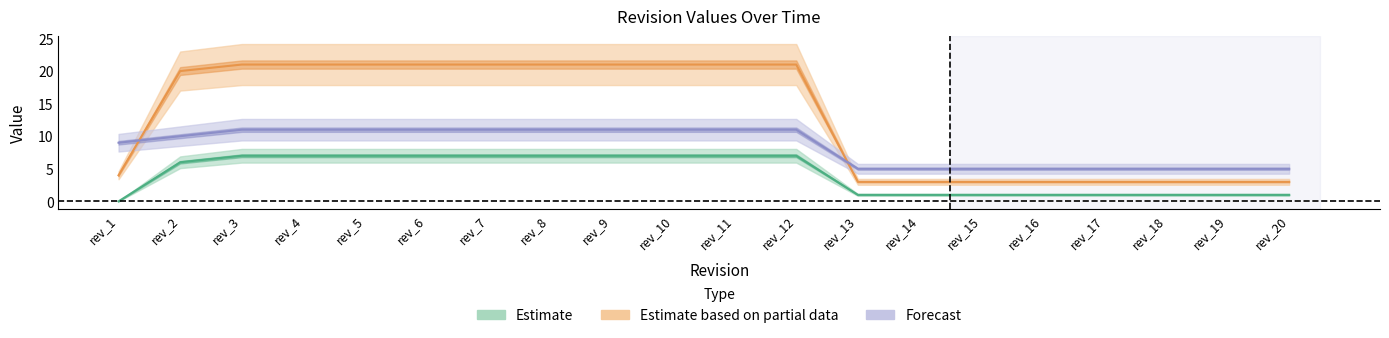

At which category is the sum across all series the highest?

rev_3